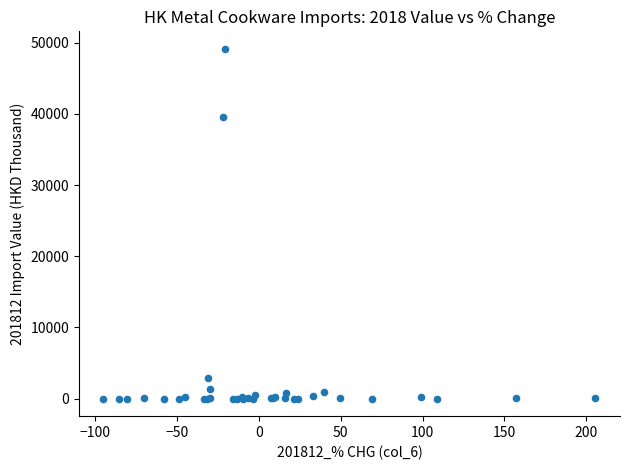

What Y value in the scatter plot is closest to 24563?

39574.0